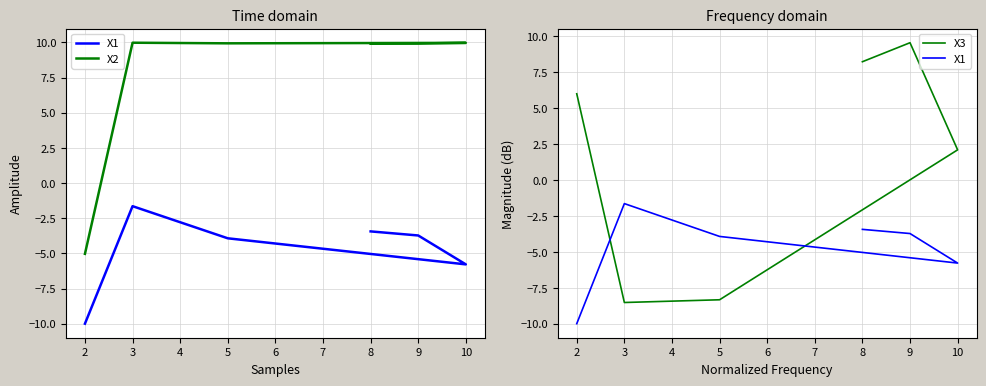

True or false: X2 and X1 intersect in this chart.

False